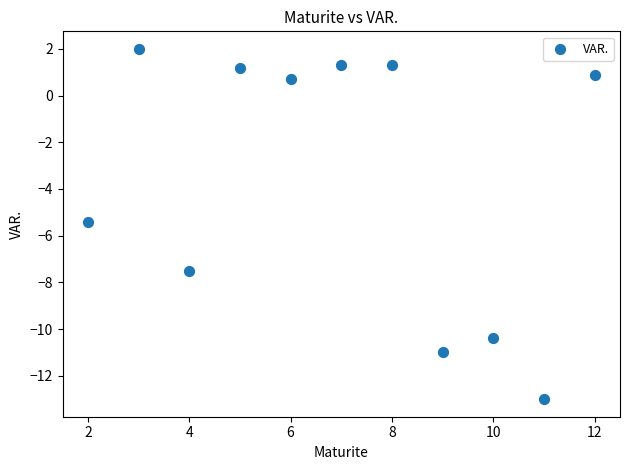

What Y value in the scatter plot is closest to -5?

-5.4